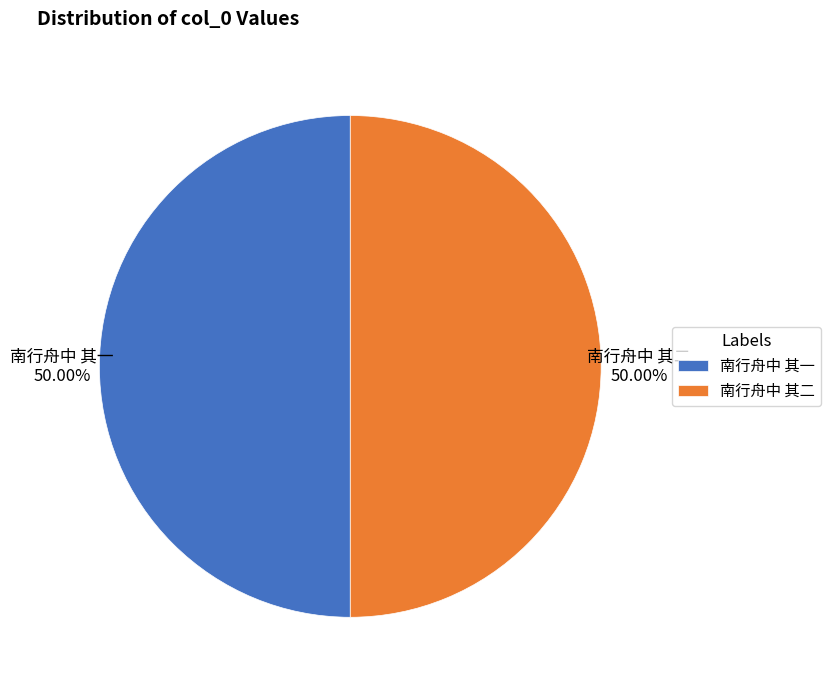

Do 南行舟中 其一 and 南行舟中 其二 together represent more than half of the pie?

Yes